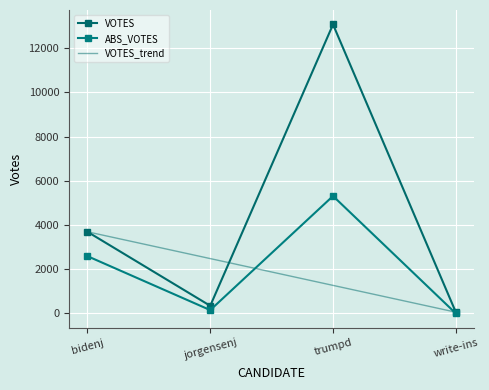

Between bidenj and jorgensenj, which series saw the biggest shift?

VOTES